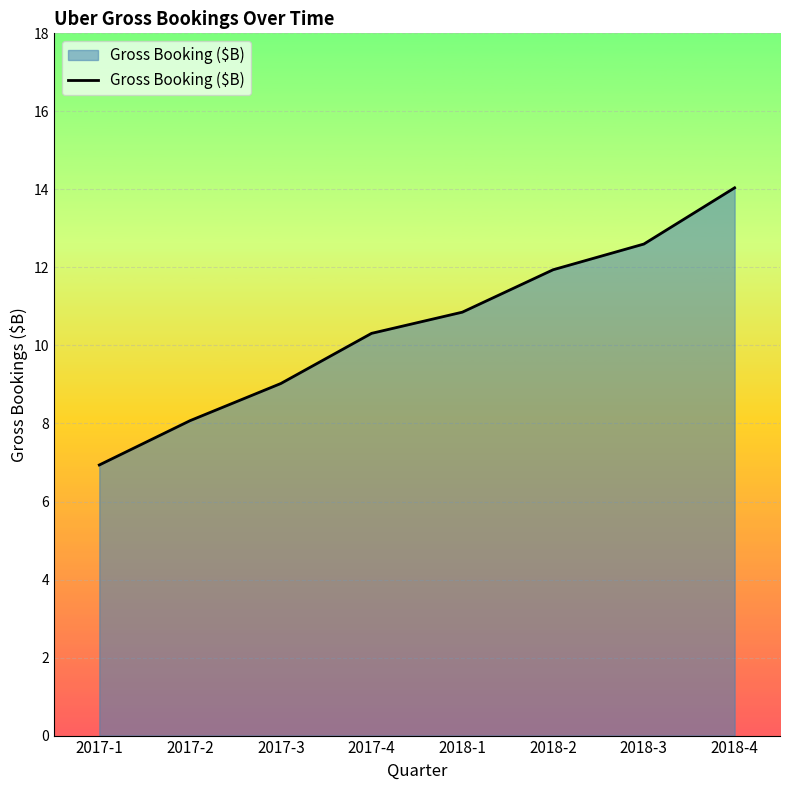

What is the difference between the maximum and minimum values?

7.1